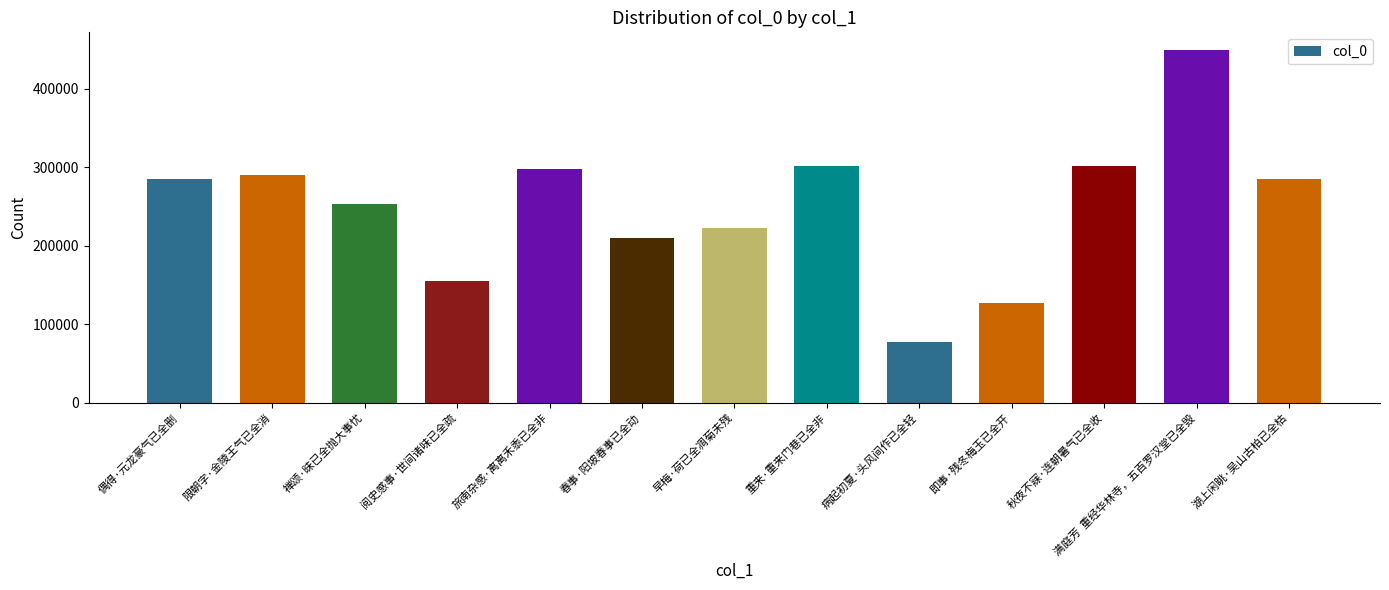

At which label is the value closest to 263043?

禅颂·昧已全抛大事忧